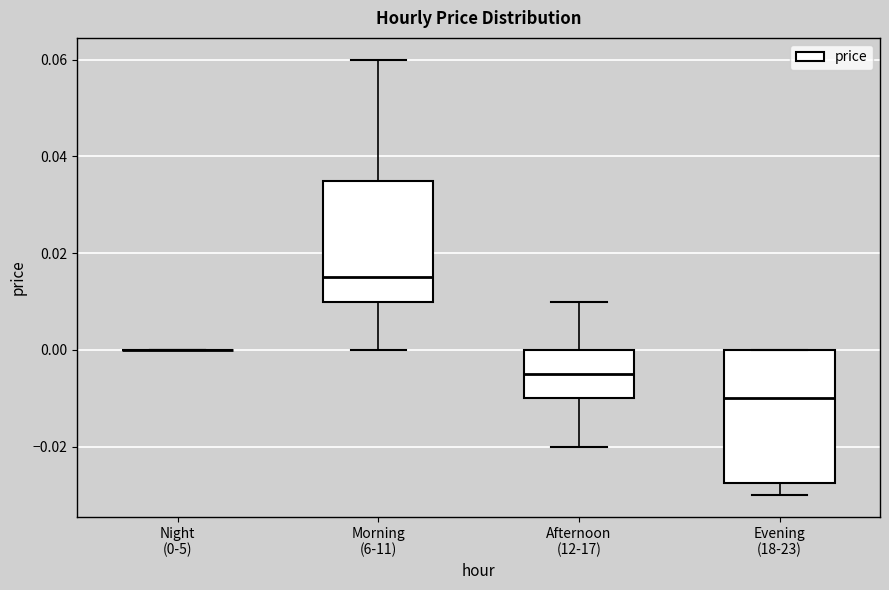

Reading left to right, read every box against the y-axis: the position of its median line, the range the box covers, and the ends of its whiskers. The values are not printed on the chart, so give them approximately, as read against the axis.

Night (0-5): box collapsed to a line at 0.000, whiskers 0.000 to 0.000
Morning (6-11): median 0.016, box 0.010 to 0.036, whiskers 0.000 to 0.060
Afternoon (12-17): median -0.004, box -0.010 to 0.000, whiskers -0.020 to 0.010
Evening (18-23): median -0.010, box -0.028 to 0.000, whiskers -0.030 to 0.000